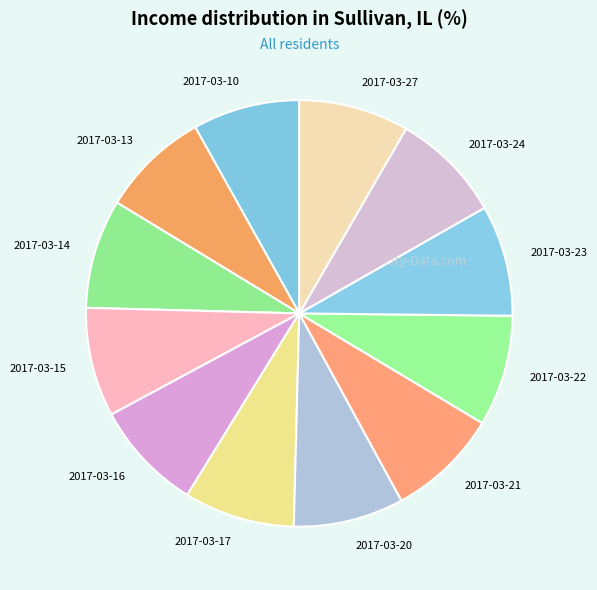

Approximately how many times larger is the value at 2017-03-13 compared to 2017-03-17?

1.0